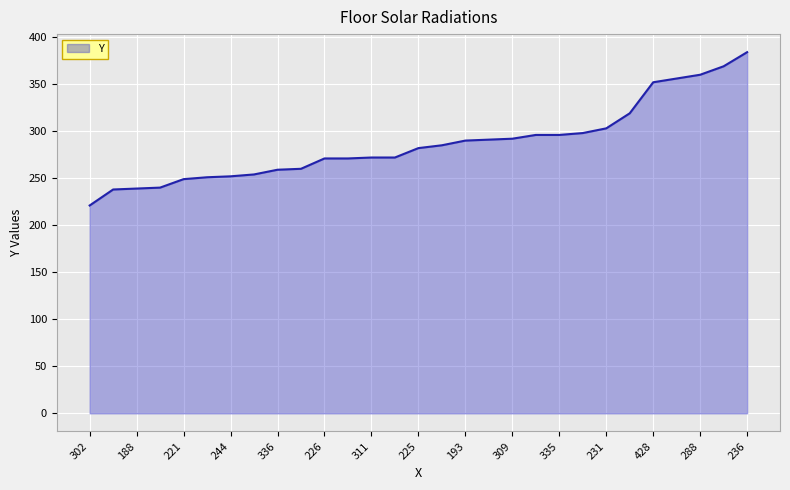

What is the difference between the maximum and minimum values?

163